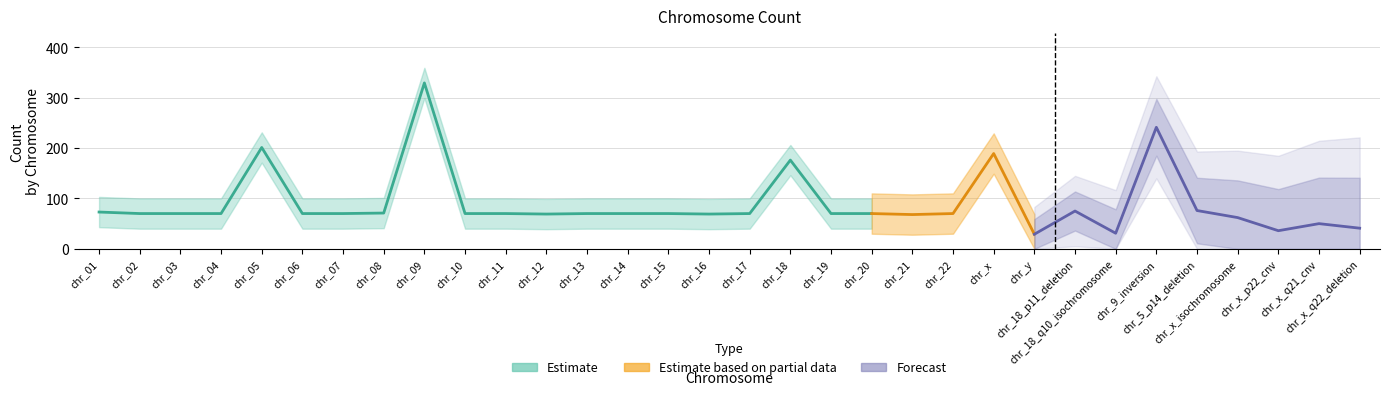

What is the maximum value shown in the chart?

329